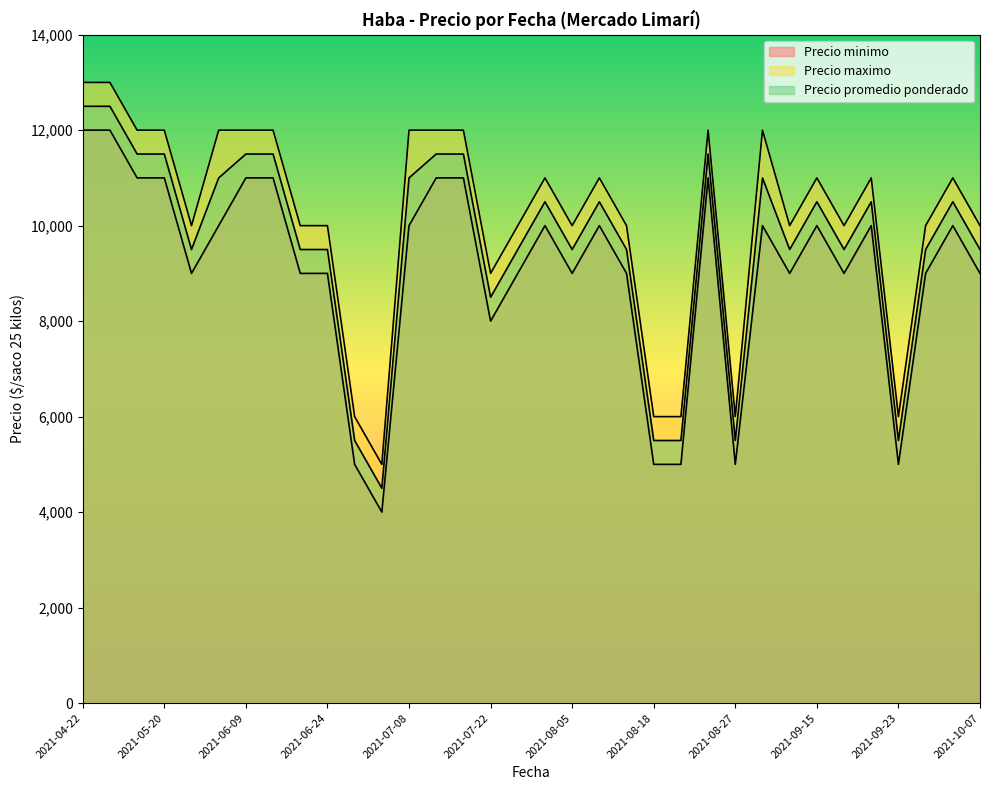

Where does the Precio promedio ponderado series first go above 10500?

2021-04-22